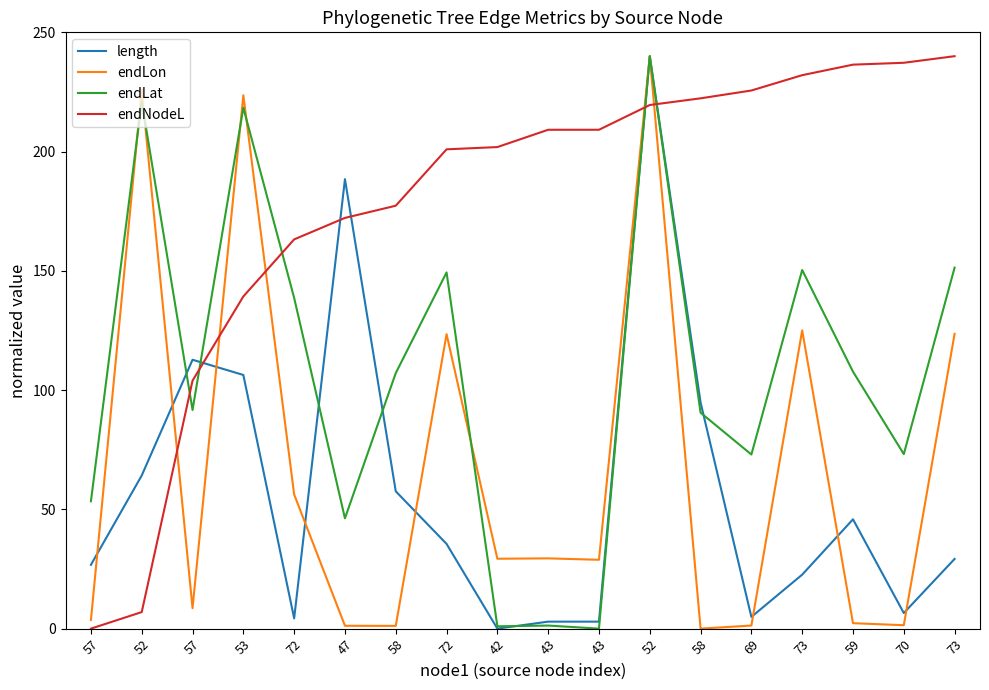

Does the chart have visible grid lines?

No